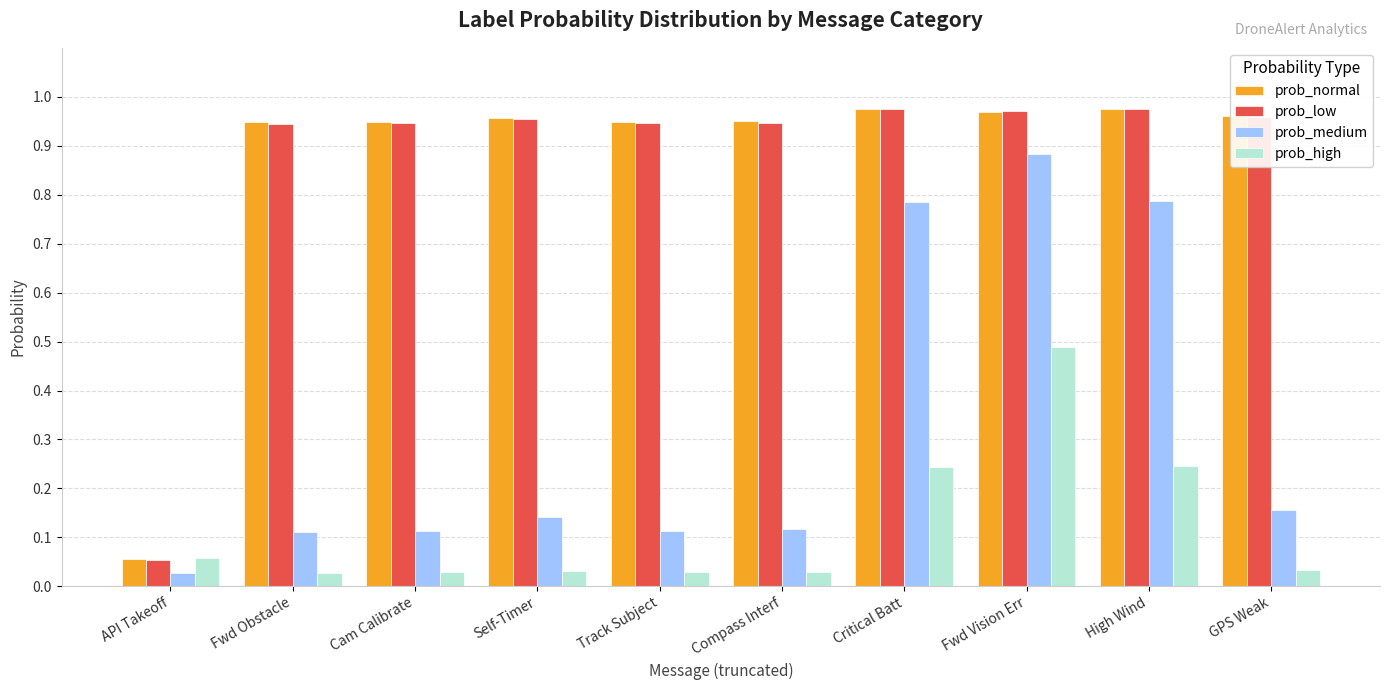

At which category is the sum across all series the highest?

Fwd Vision Err